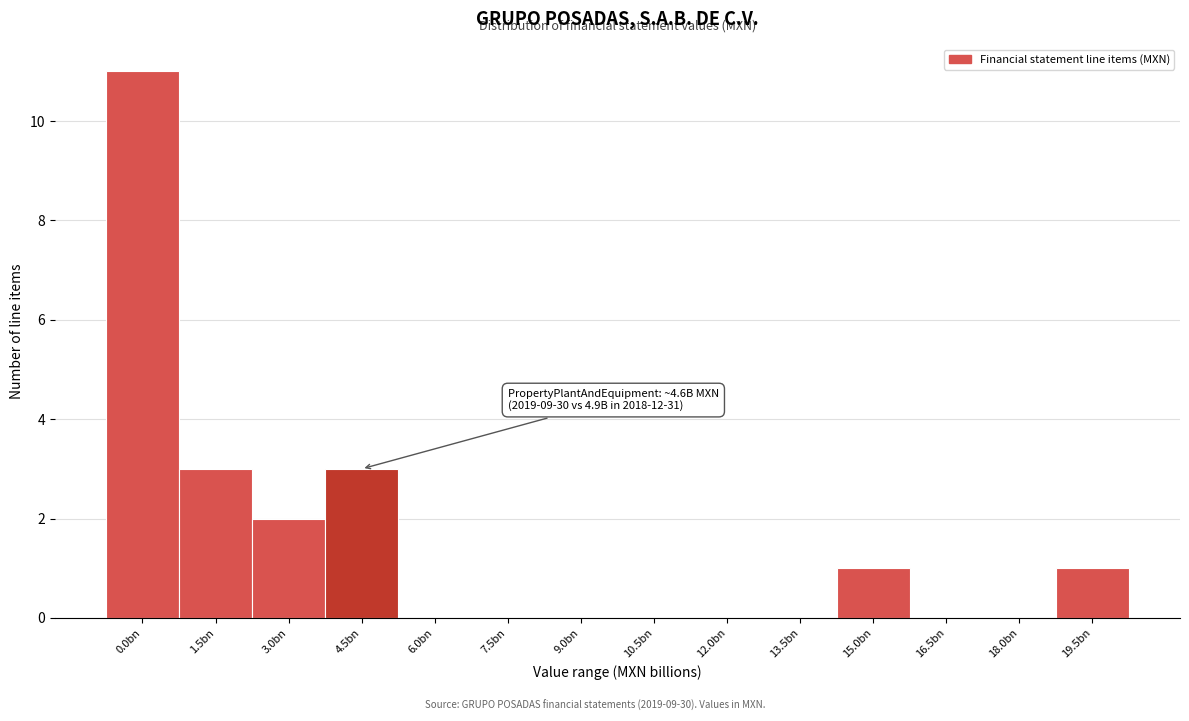

Reading left to right, list all the values displayed in this chart.

0.0bn=11	1.5bn=3	3.0bn=2	4.5bn=3	6.0bn=0	7.5bn=0	9.0bn=0	10.5bn=0	12.0bn=0	13.5bn=0	15.0bn=1	16.5bn=0	18.0bn=0	19.5bn=1